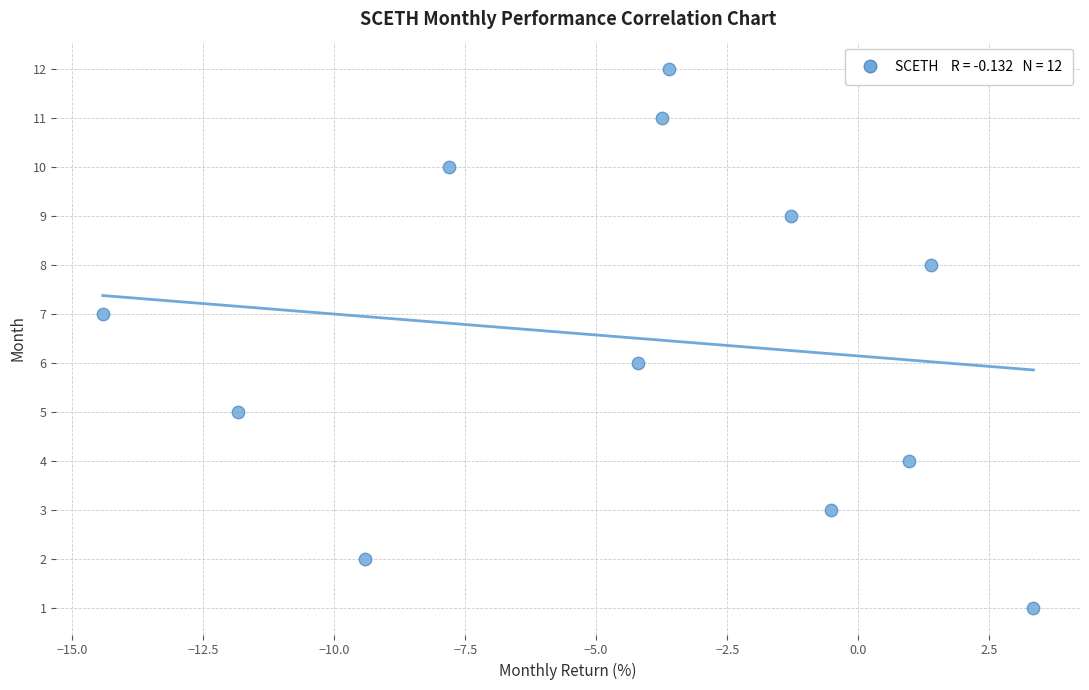

What is the range of Y values (max minus min)?

11